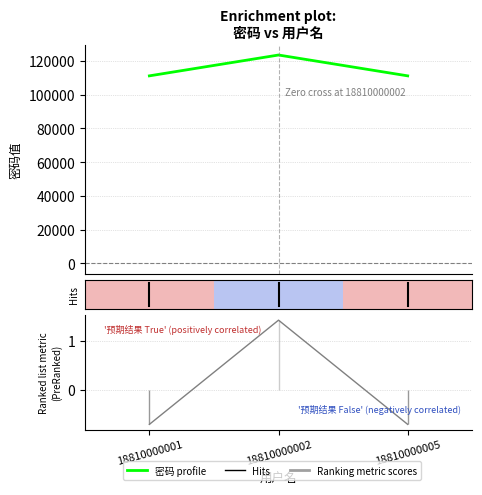

What is the greatest value displayed?

123456